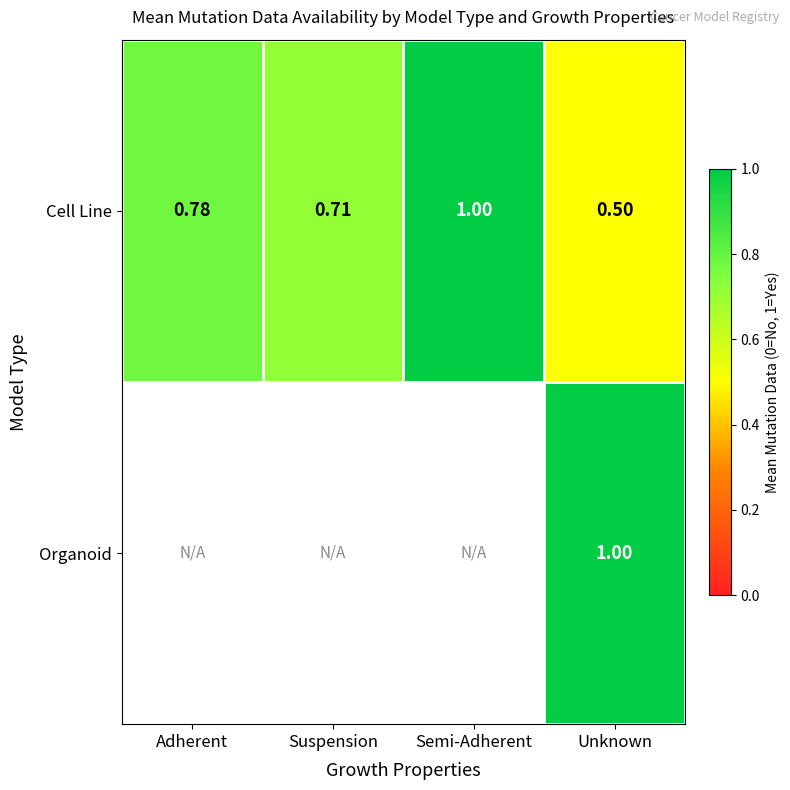

Which category has the lowest value in the Cell Line series?

Unknown